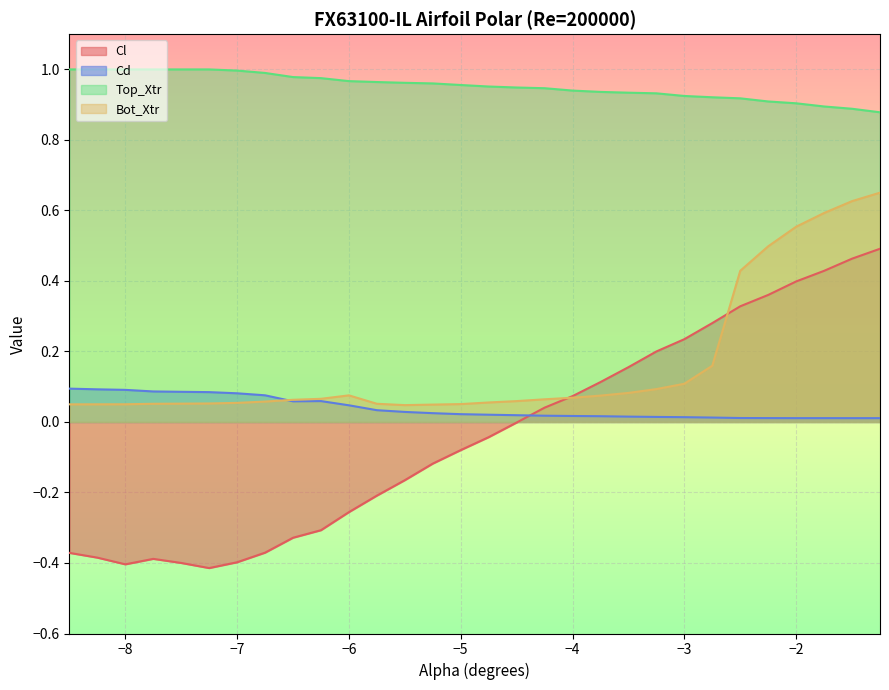

Rank the series by their maximum value, from highest to lowest.

Top_Xtr, Bot_Xtr, Cl, Cd